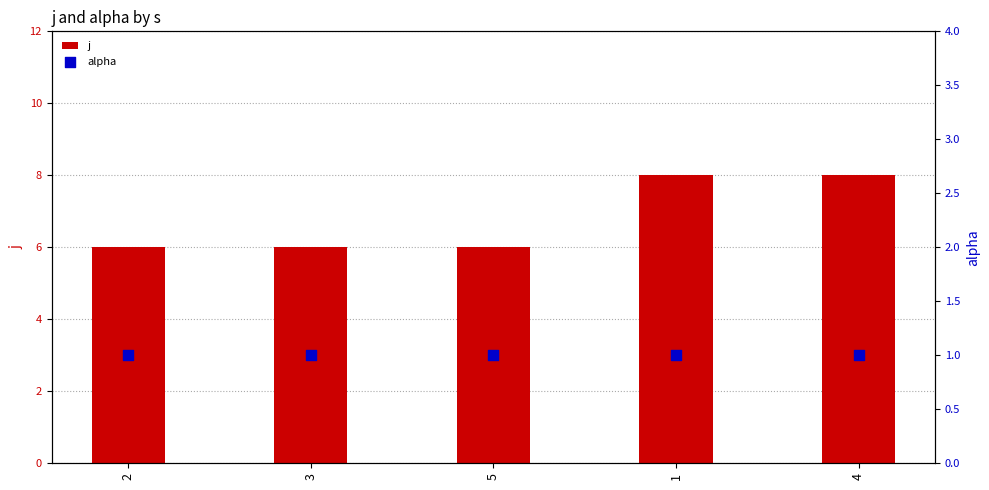

Which series has the largest total across all categories?

j